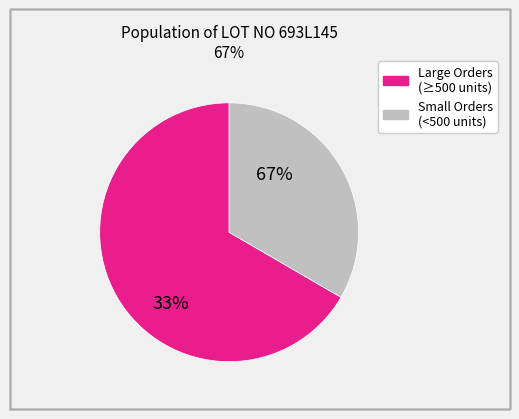

True or false: 599B067_8 accounts for 1% of the total.

False